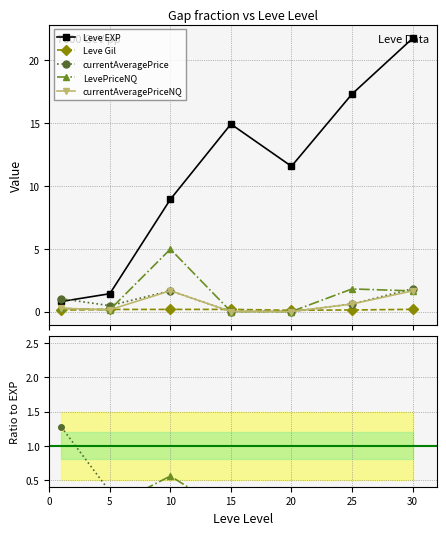

At how many categories does at least one series exceed 12?

3